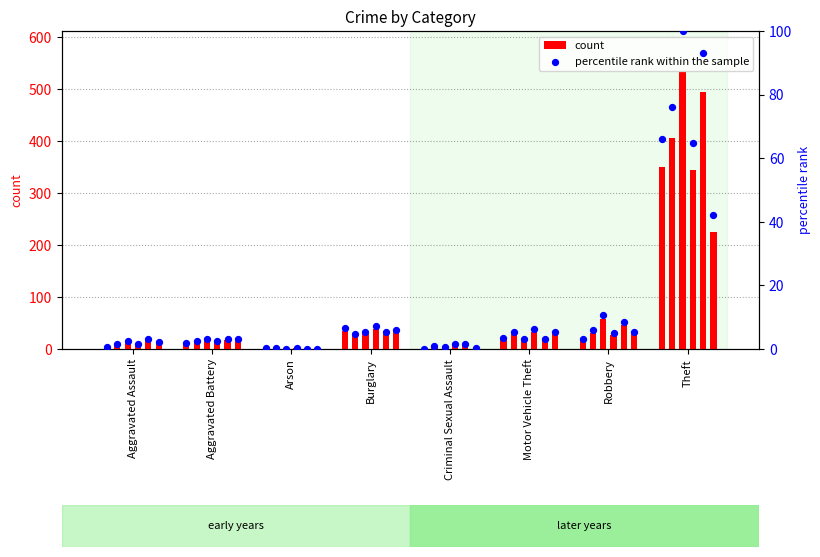

Which series has the largest total across all categories?

count